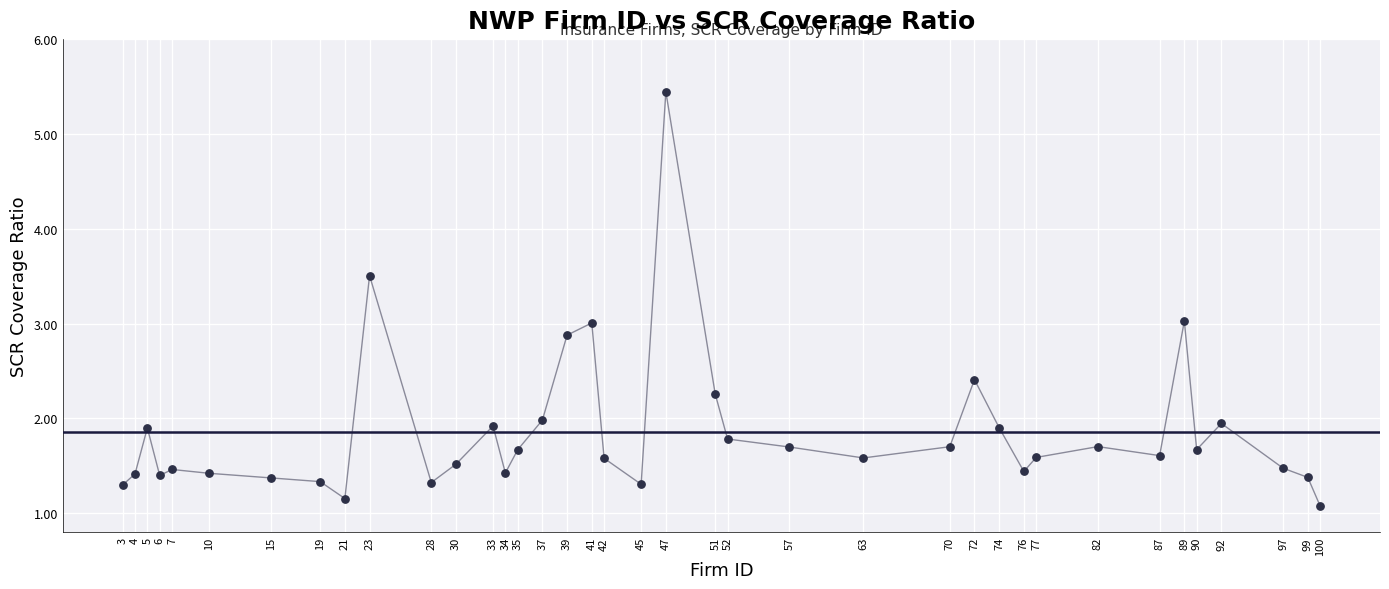

What is the range of X values (max minus min)?

97.0